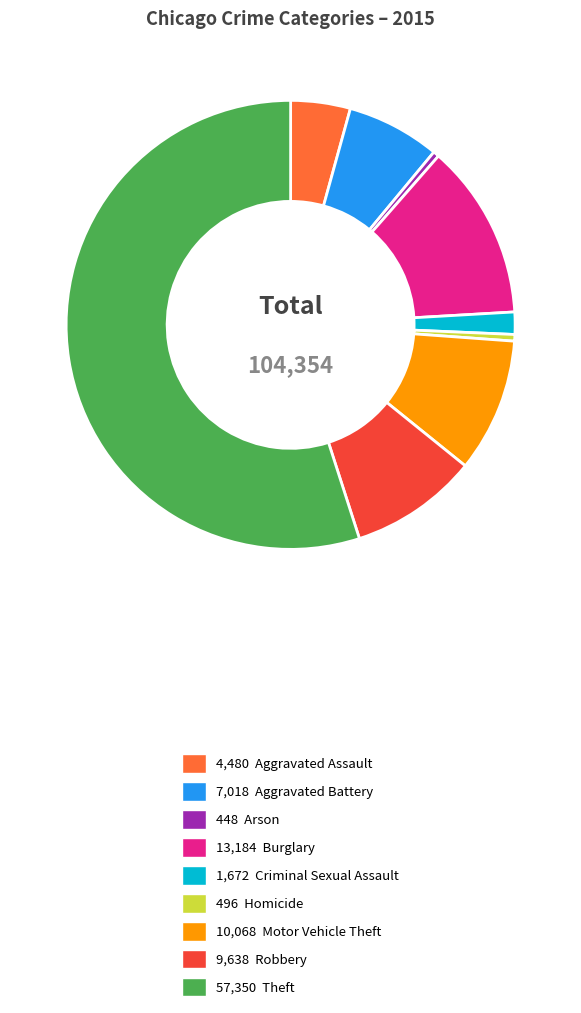

Is there any slice that represents more than half of the pie?

Yes